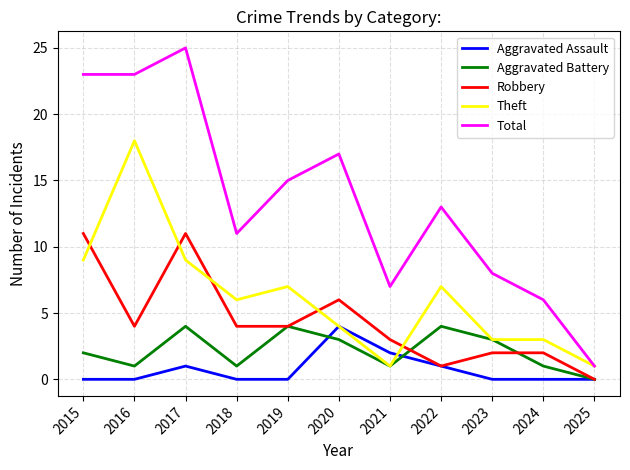

True or false: Total and Robbery intersect in this chart.

False